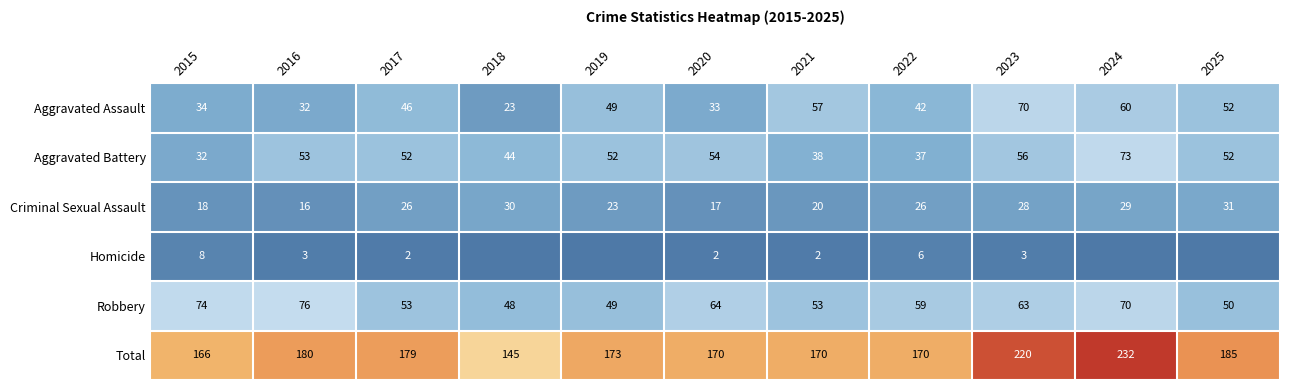

True or false: Criminal Sexual Assault has a value of 30 at 2018.

True